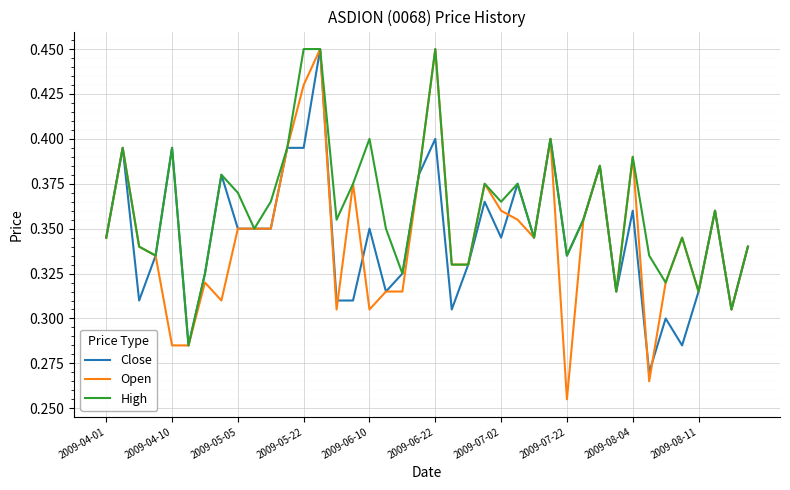

Which series has the largest range (max minus min)?

Open